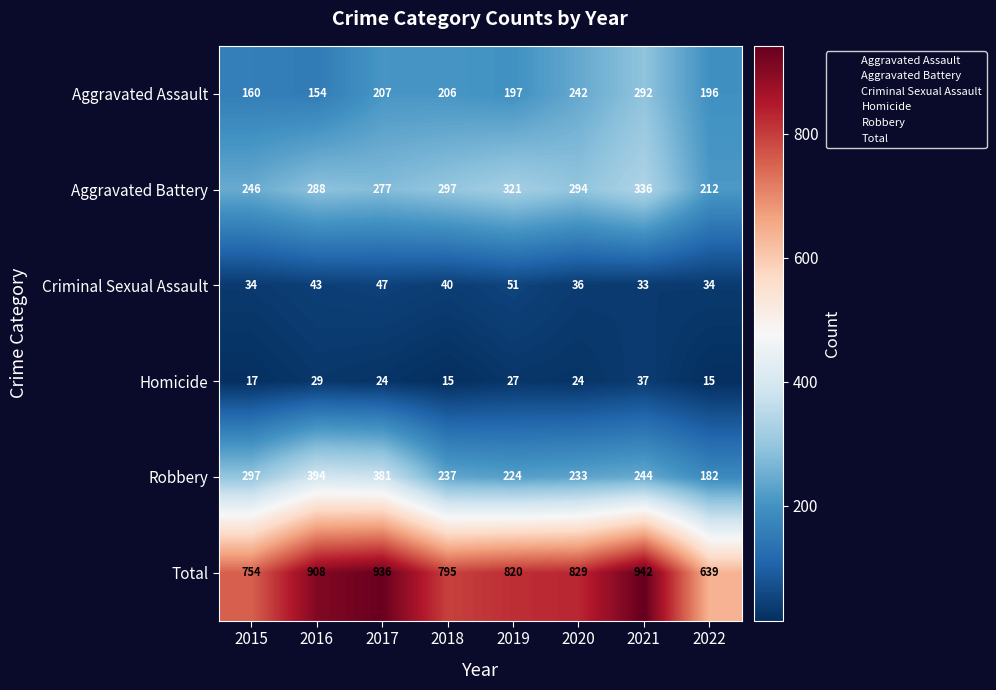

List the series in order of their peak value, lowest first.

Homicide, Criminal Sexual Assault, Aggravated Assault, Aggravated Battery, Robbery, Total